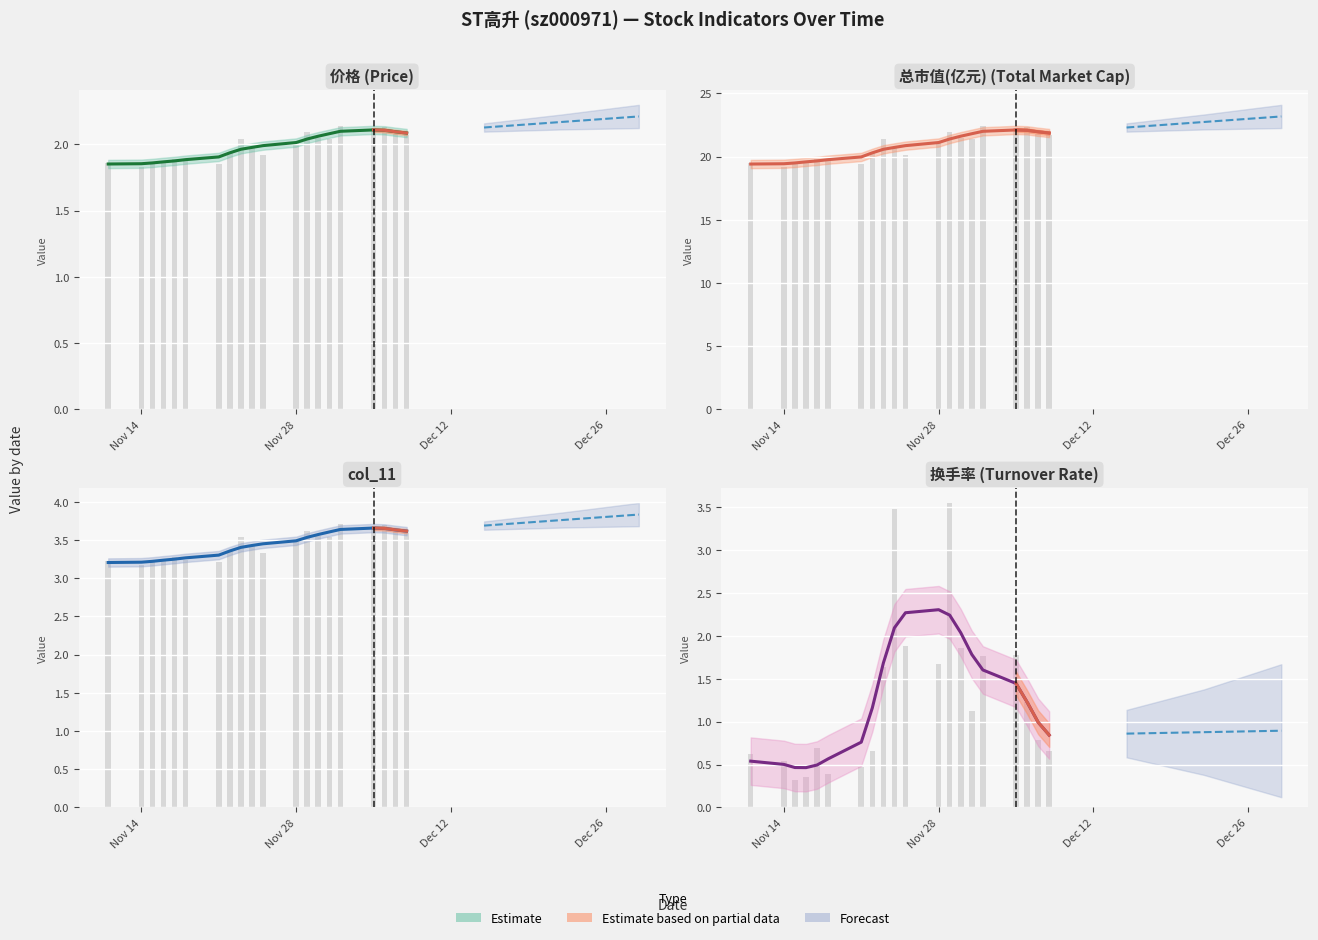

Between 2022-11-18 and 2022-11-15, which is larger?

2022-11-18